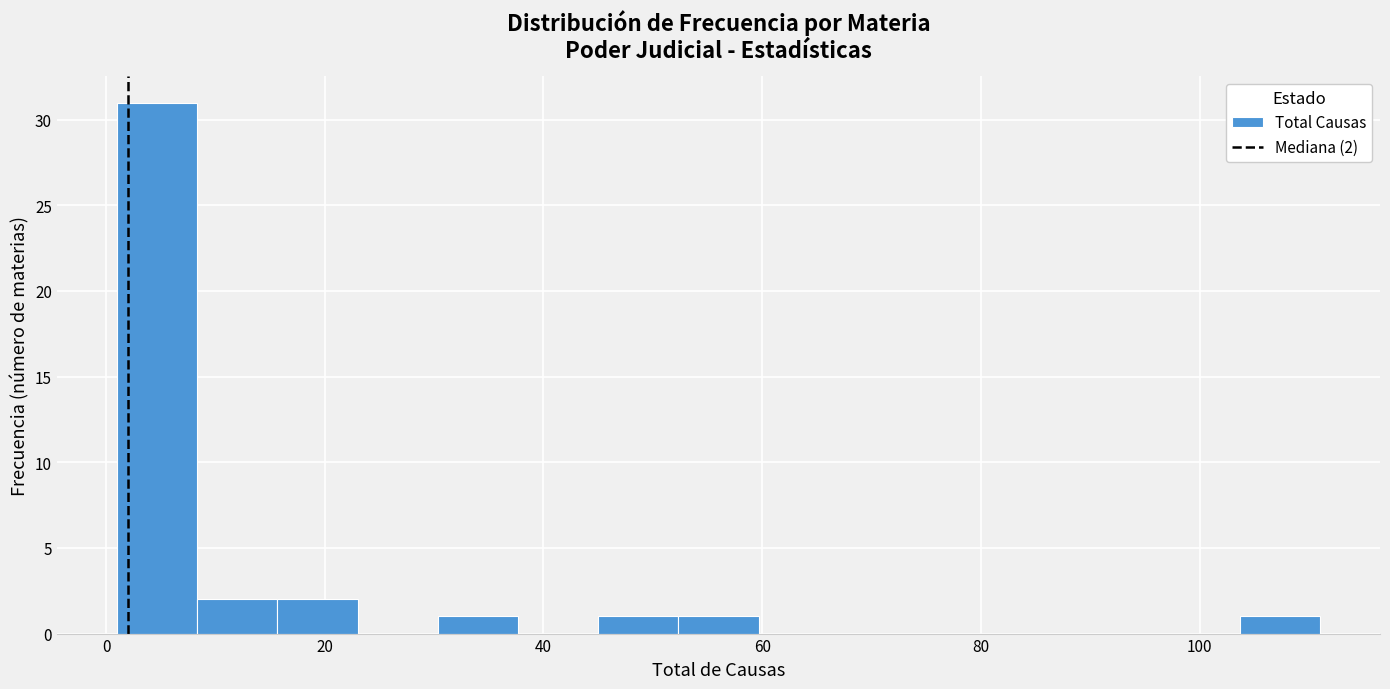

Read against the x-axis, roughly where is the centre of the tallest bar?

4